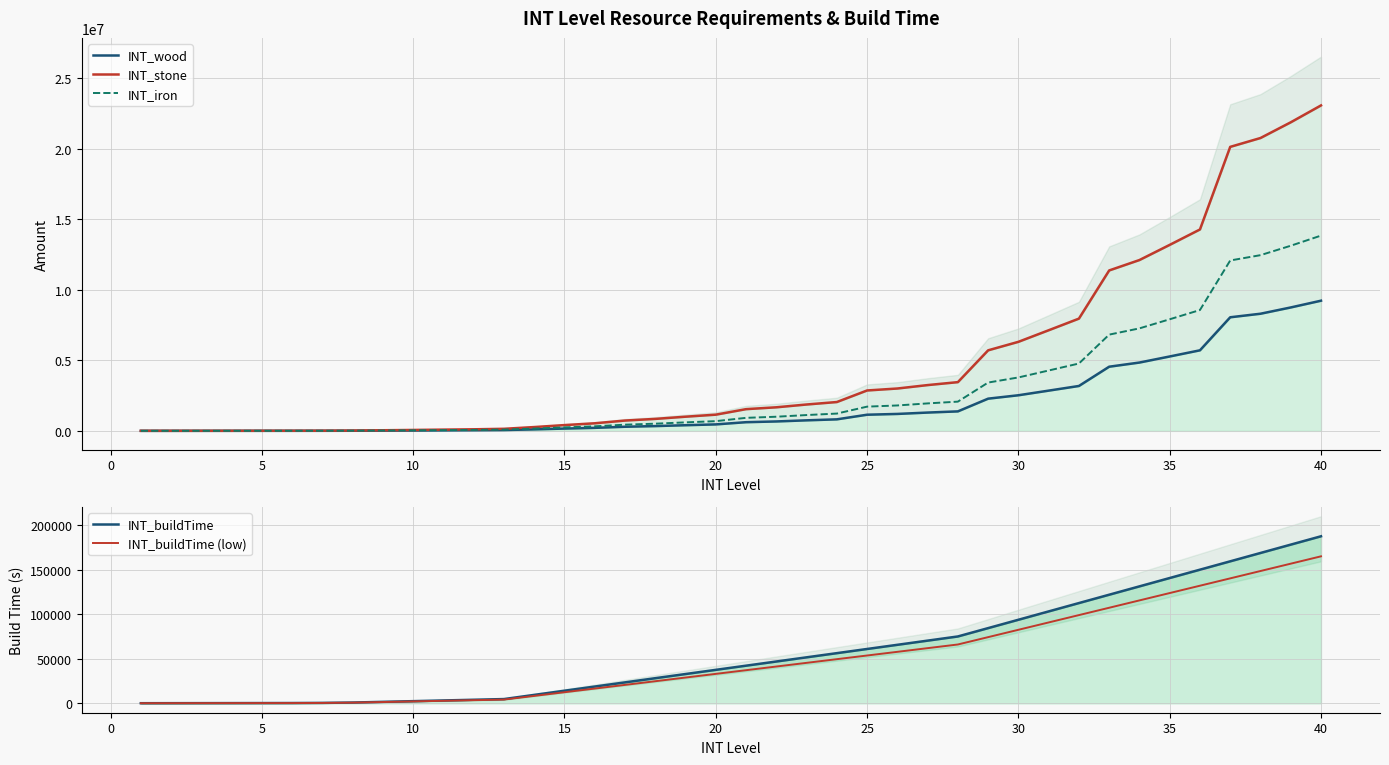

True or false: INT_iron and INT_stone intersect in this chart.

False